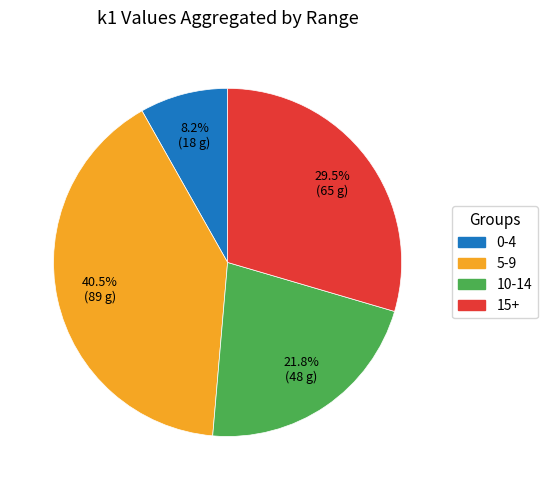

Which slice is the smallest?

0-4